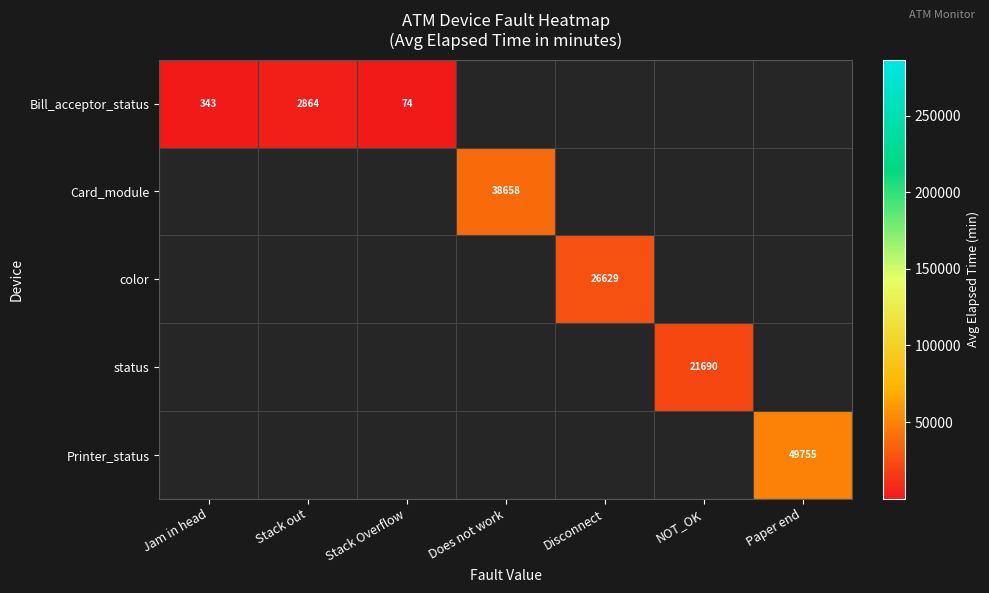

True or false: Card_module has a value of 38658 at Does not work.

True